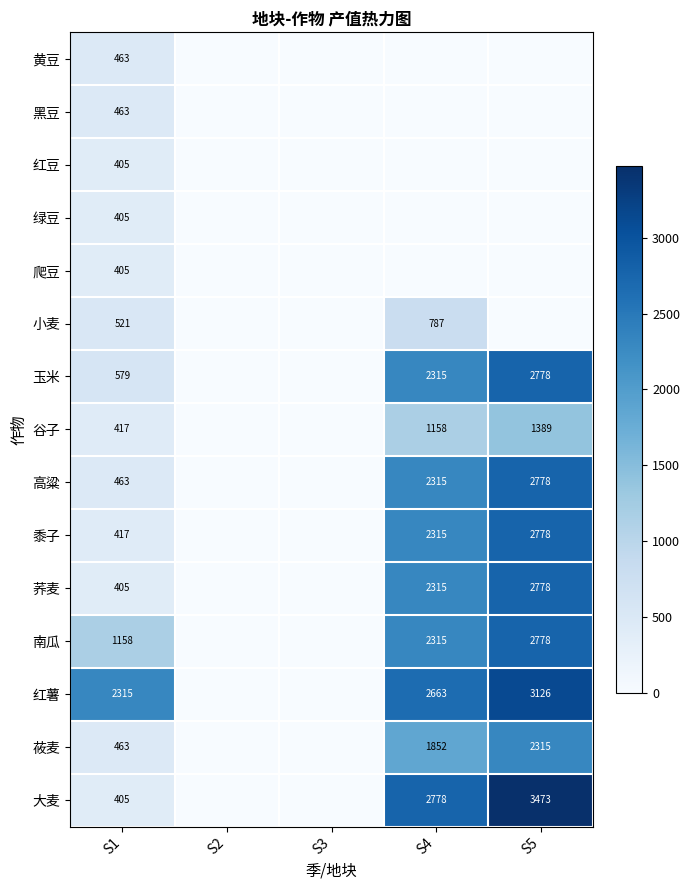

Is it true that 红豆 equals 606 at S1?

False